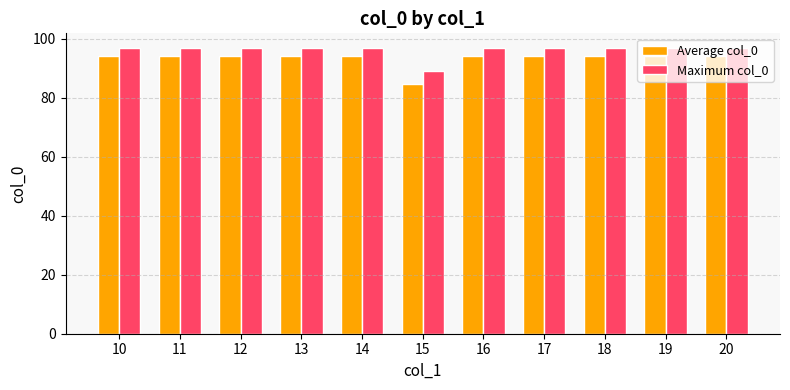

What is the average value of the Average col_0 series?

93.1